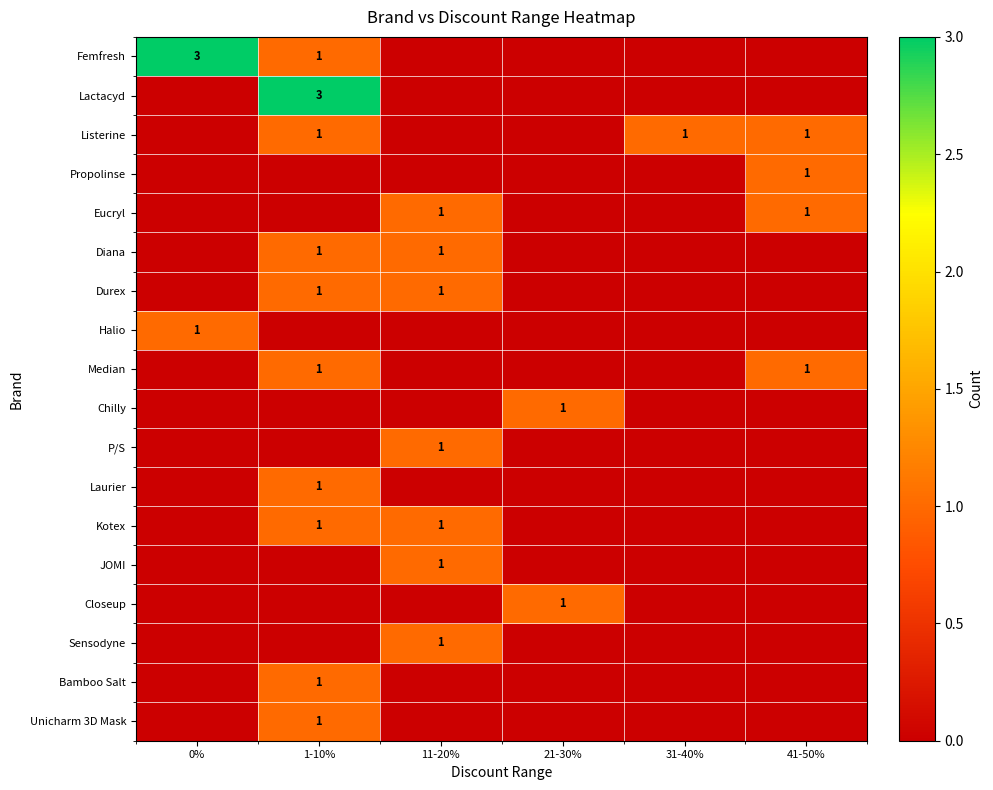

Is it true that Kotex equals 2 at 11-20%?

False